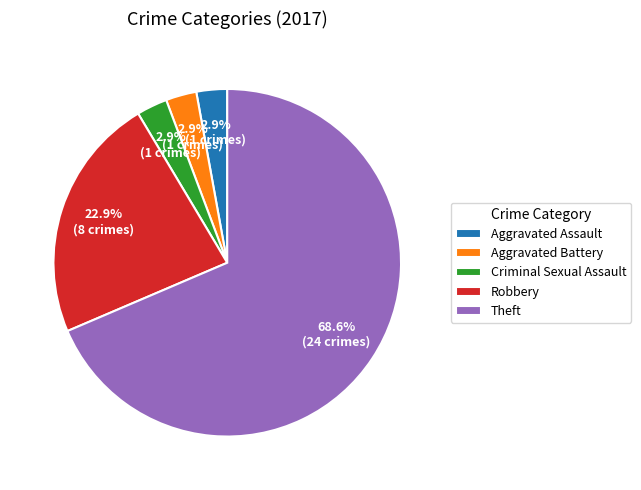

To the nearest percent, what percentage of the pie is Aggravated Assault?

3%